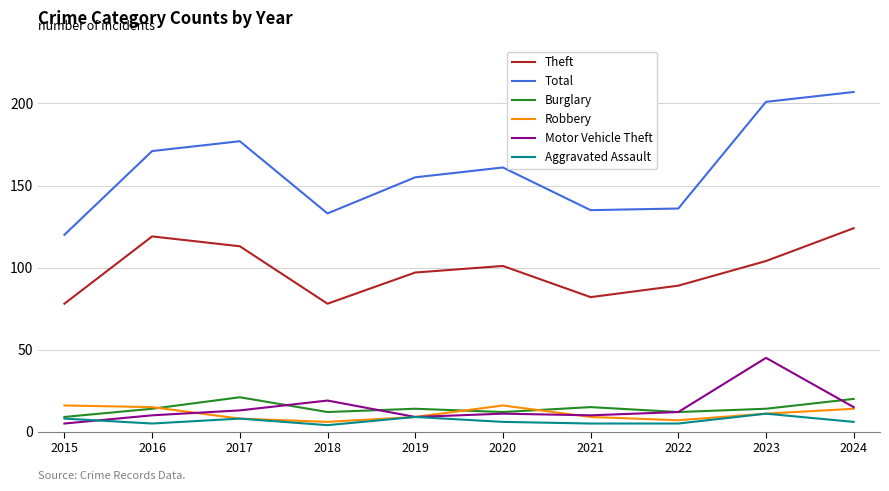

In Theft, how many points are higher than both neighbors (excluding endpoints)?

2